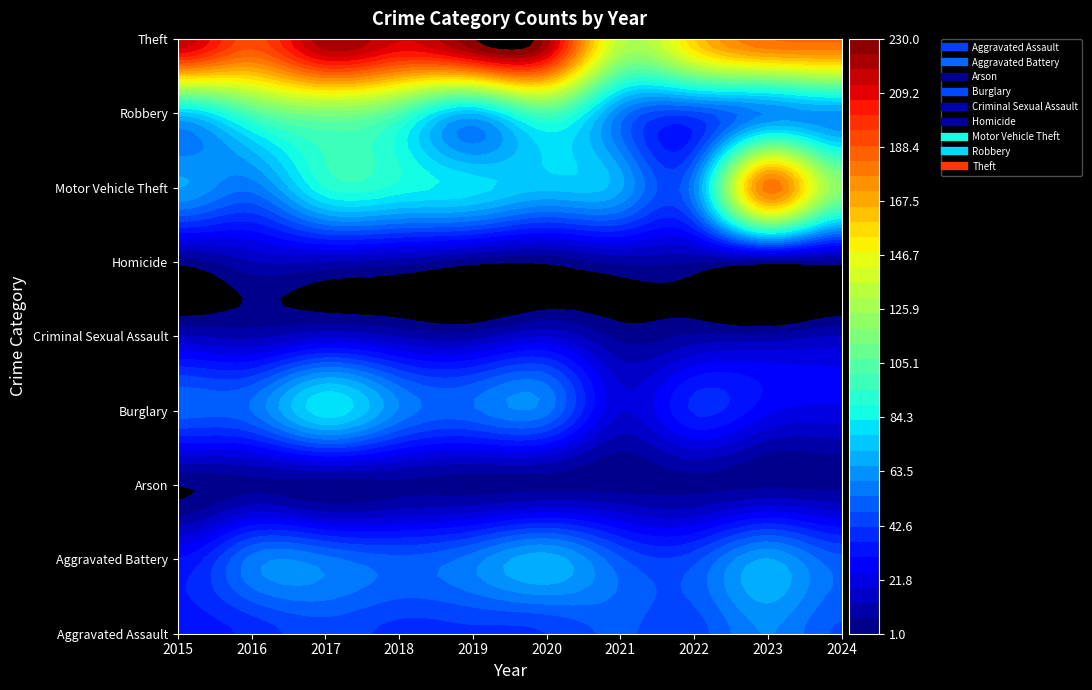

How many values in the Aggravated Assault series exceed 45?

3